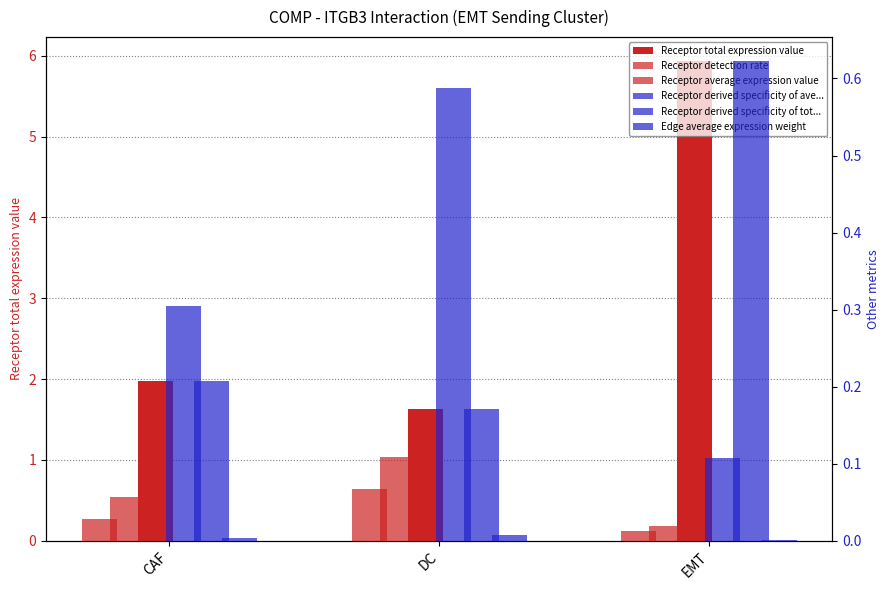

What is the highest value of the Receptor derived specificity of average expression value series?

0.6